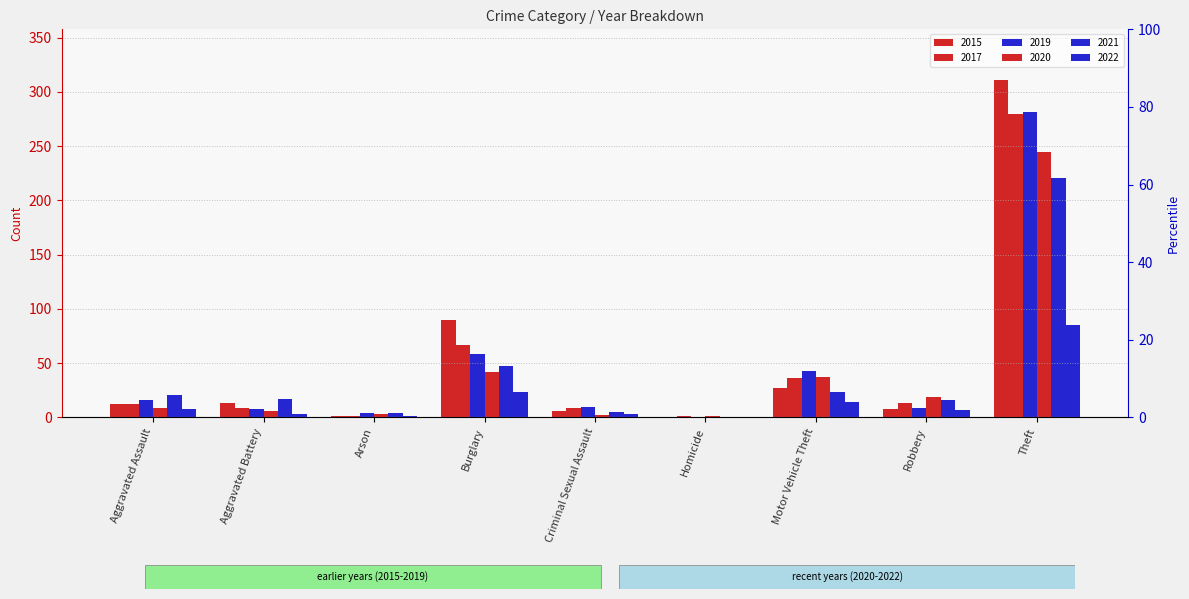

What is the sum of all 2019 values?

429